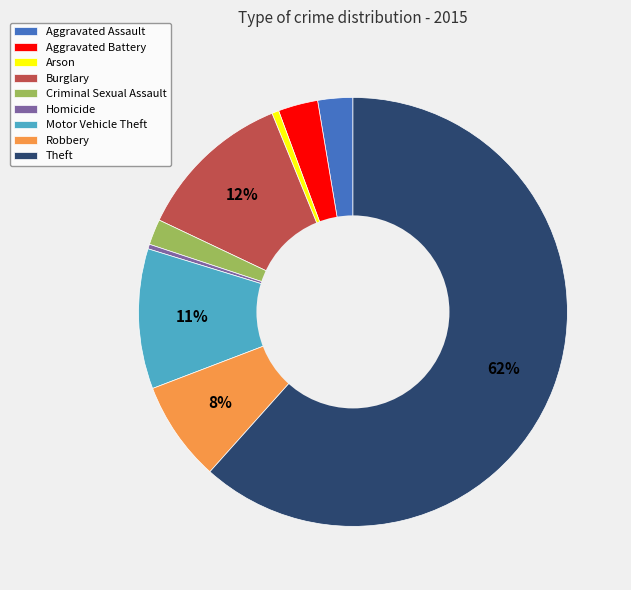

To the nearest percent, what percentage of the pie is Aggravated Battery?

3%